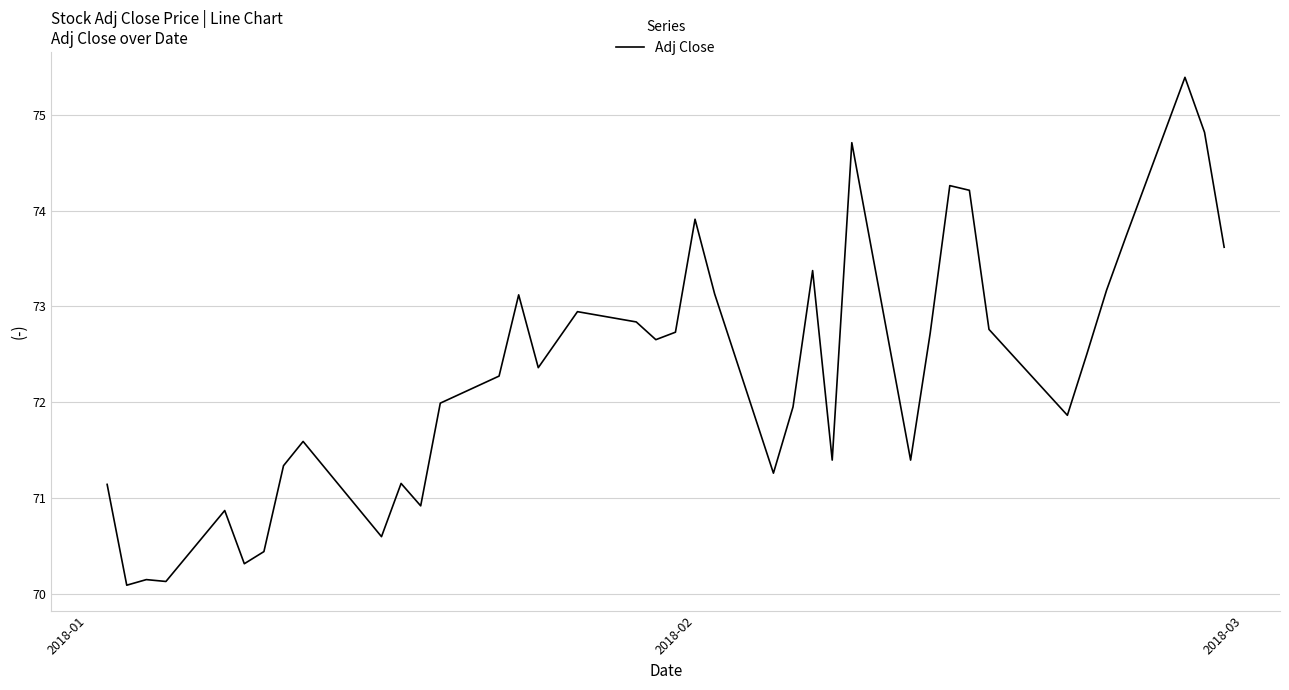

What is the average value?

72.3